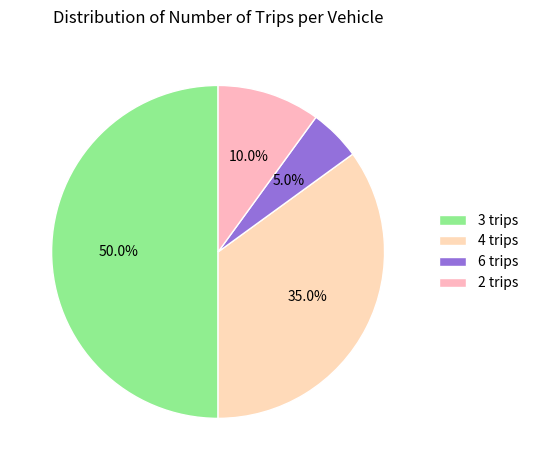

What is the smallest slice in the pie chart?

6 trips